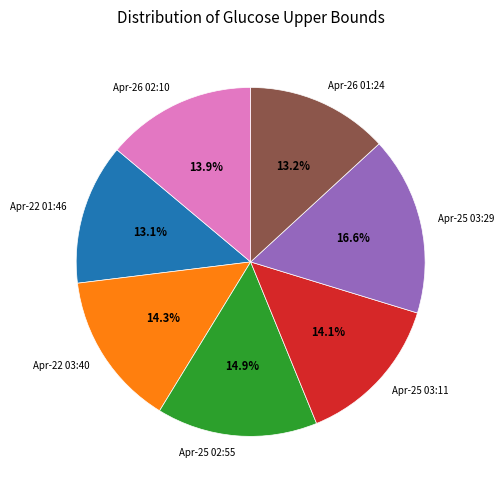

What portion of the pie excludes Apr-25 03:11?

85.9%